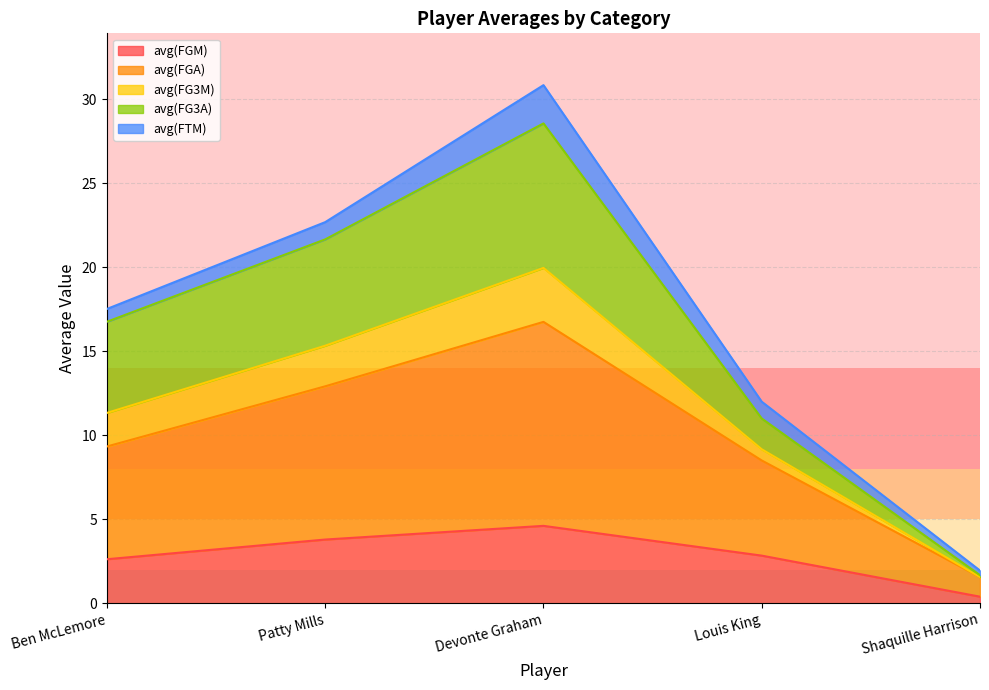

What are all the series names shown in the legend?

avg(FGM), avg(FGA), avg(FG3M), avg(FG3A), avg(FTM)